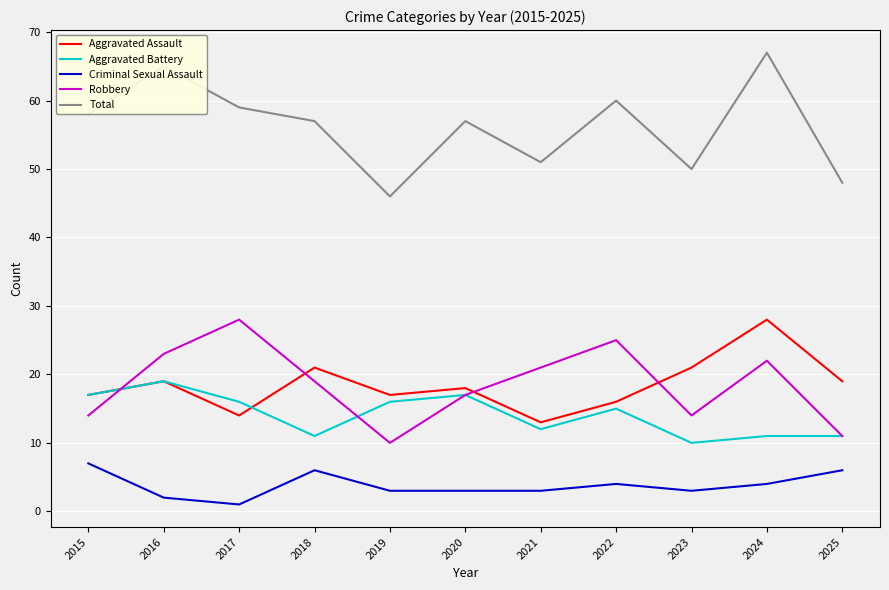

At how many categories does at least one series exceed 45?

11